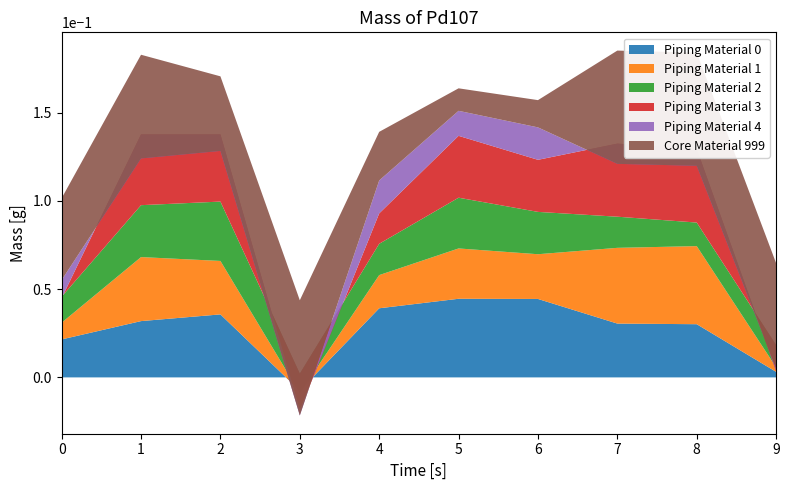

Reading left to right, what are all the values shown in this chart?

Piping Material 0: 0=0.0	1=0.0	2=0.0	3=-0.0	4=0.0	5=0.0	6=0.0	7=0.0	8=0.0	9=0.0
Piping Material 1: 0=0.0	1=0.0	2=0.0	3=-0.0	4=0.0	5=0.0	6=0.0	7=0.0	8=0.0	9=0.0
Piping Material 2: 0=0.0	1=0.0	2=0.0	3=0.0	4=0.0	5=0.0	6=0.0	7=0.0	8=0.0	9=0.0
Piping Material 3: 0=-0.0	1=0.0	2=0.0	3=-0.0	4=0.0	5=0.0	6=0.0	7=0.0	8=0.0	9=-0.0
Piping Material 4: 0=0.0	1=-0.0	2=-0.0	3=-0.0	4=0.0	5=0.0	6=0.0	7=-0.0	8=-0.0	9=0.0
Core Material 999: 0=0.0	1=0.1	2=0.0	3=0.1	4=0.0	5=0.0	6=0.0	7=0.1	8=0.1	9=0.1